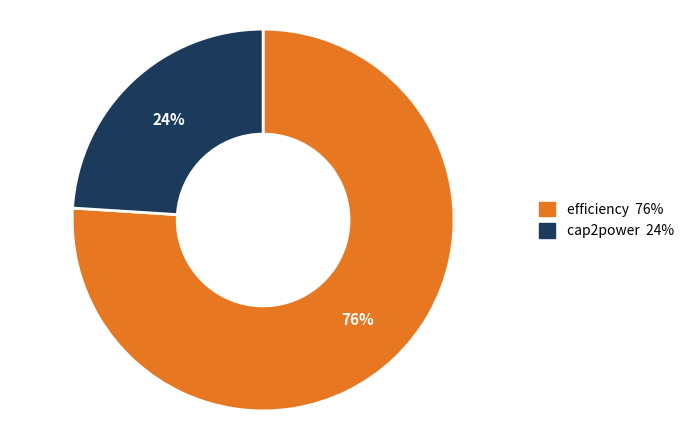

To the nearest percent, what is the difference between the largest and smallest slice percentages?

52%